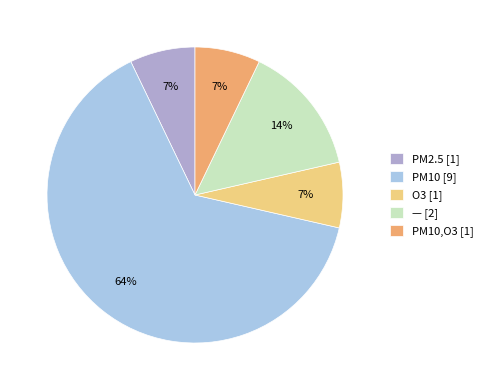

To the nearest percent, what is the average slice percentage?

20%